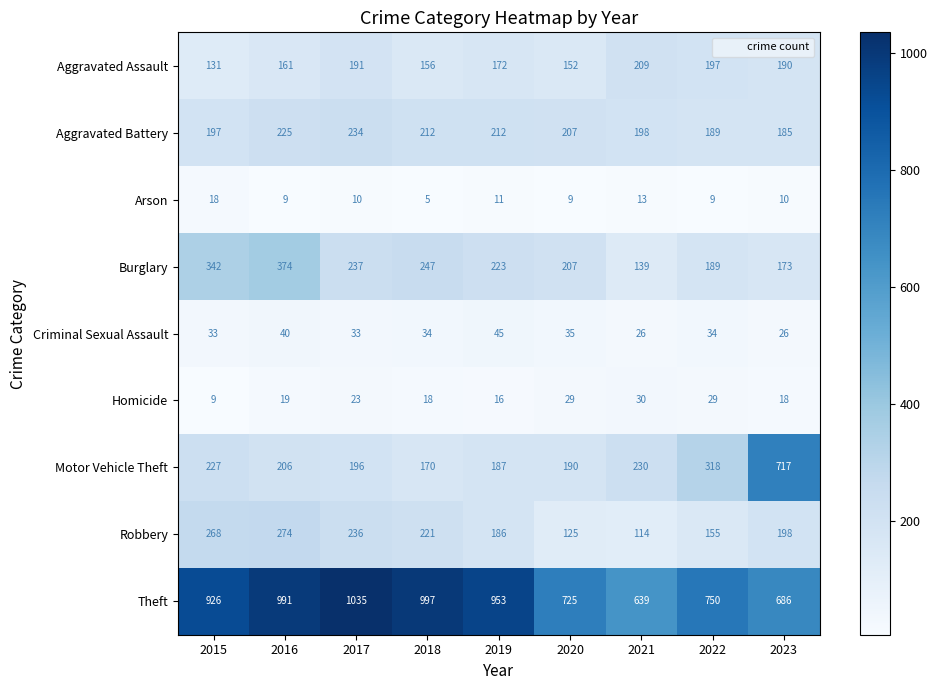

Where does the Robbery series first go above 198?

2015